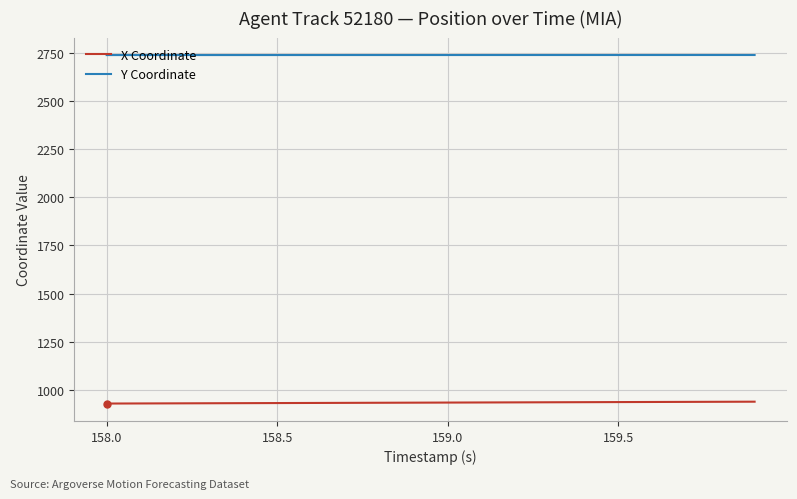

Rank the series by their average value, from lowest to highest.

X Coordinate, Y Coordinate